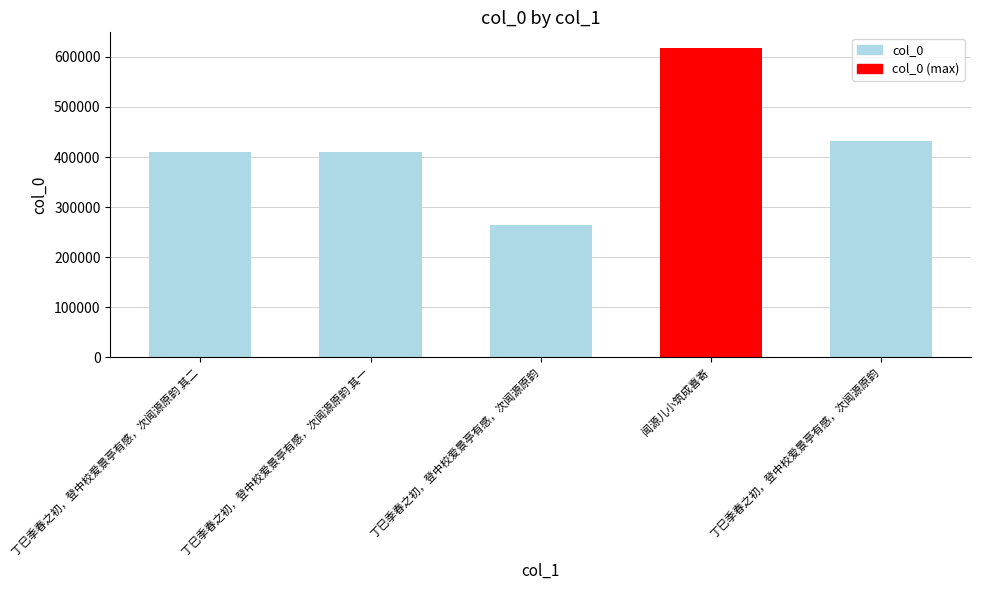

What is the minimum value shown in the chart?

263319